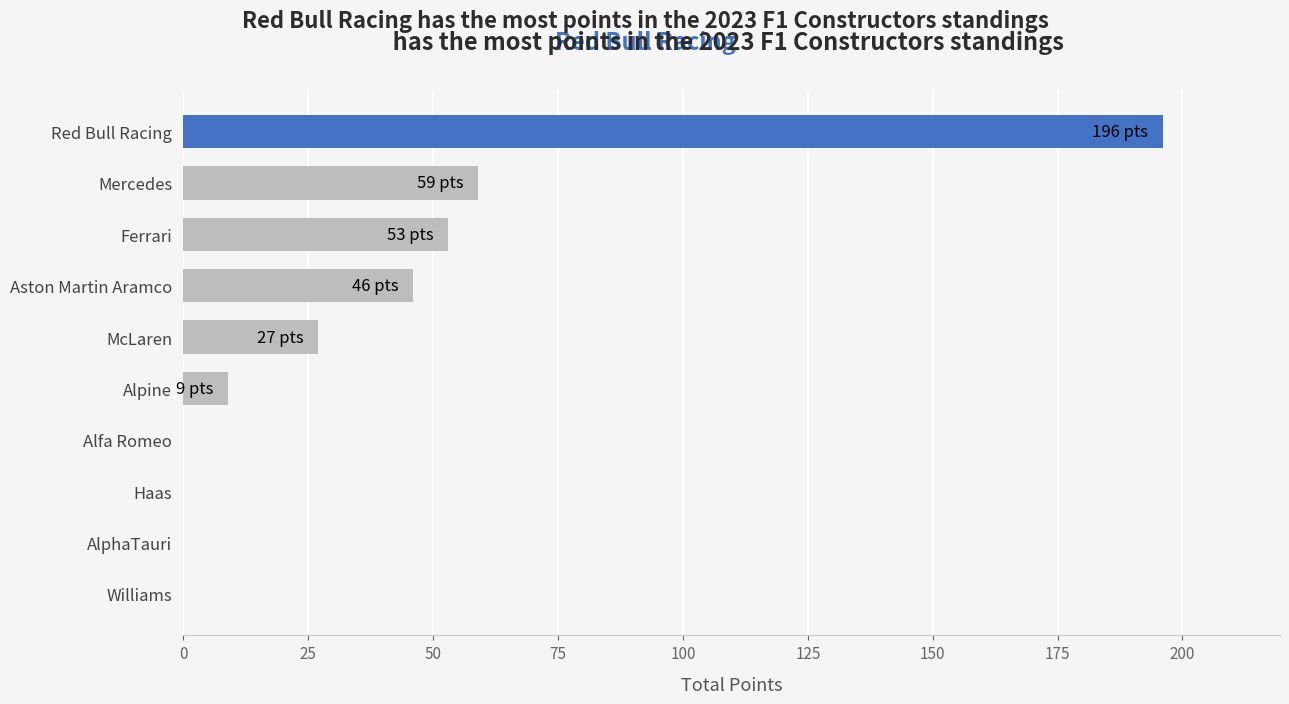

Count the number of data series in this chart.

1